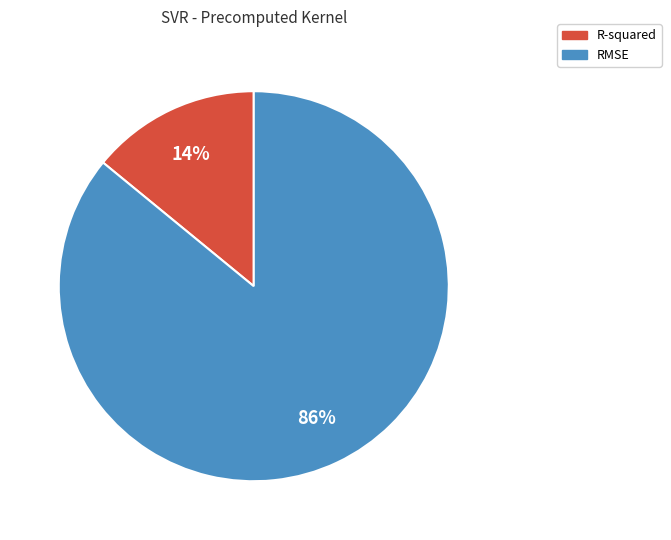

How many slices are in this pie chart?

2